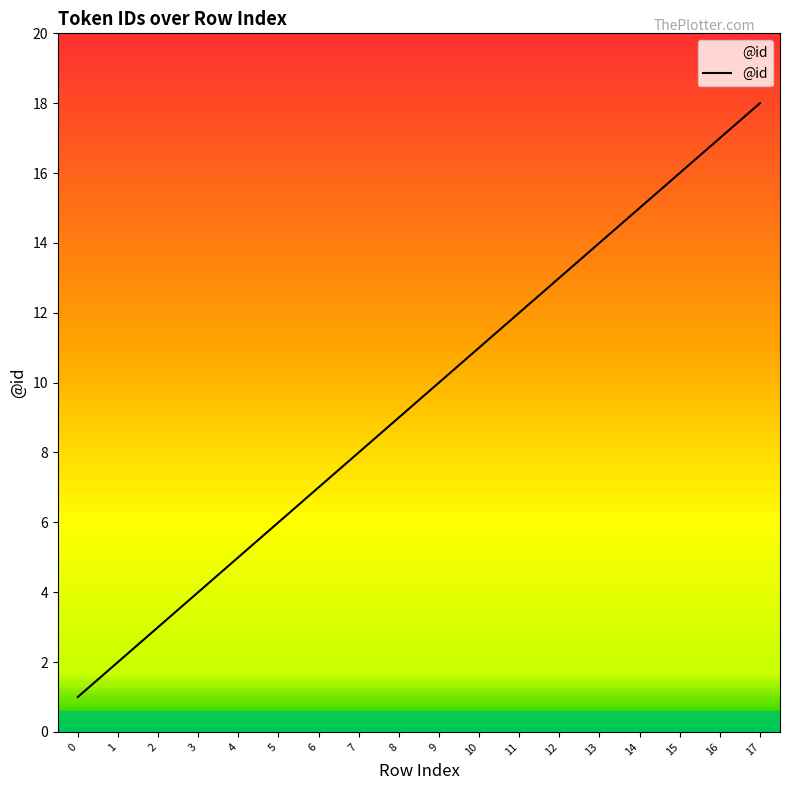

Rank the categories by value from lowest to highest.

0, 1, 2, 3, 4, 5, 6, 7, 8, 9, 10, 11, 12, 13, 14, 15, 16, 17